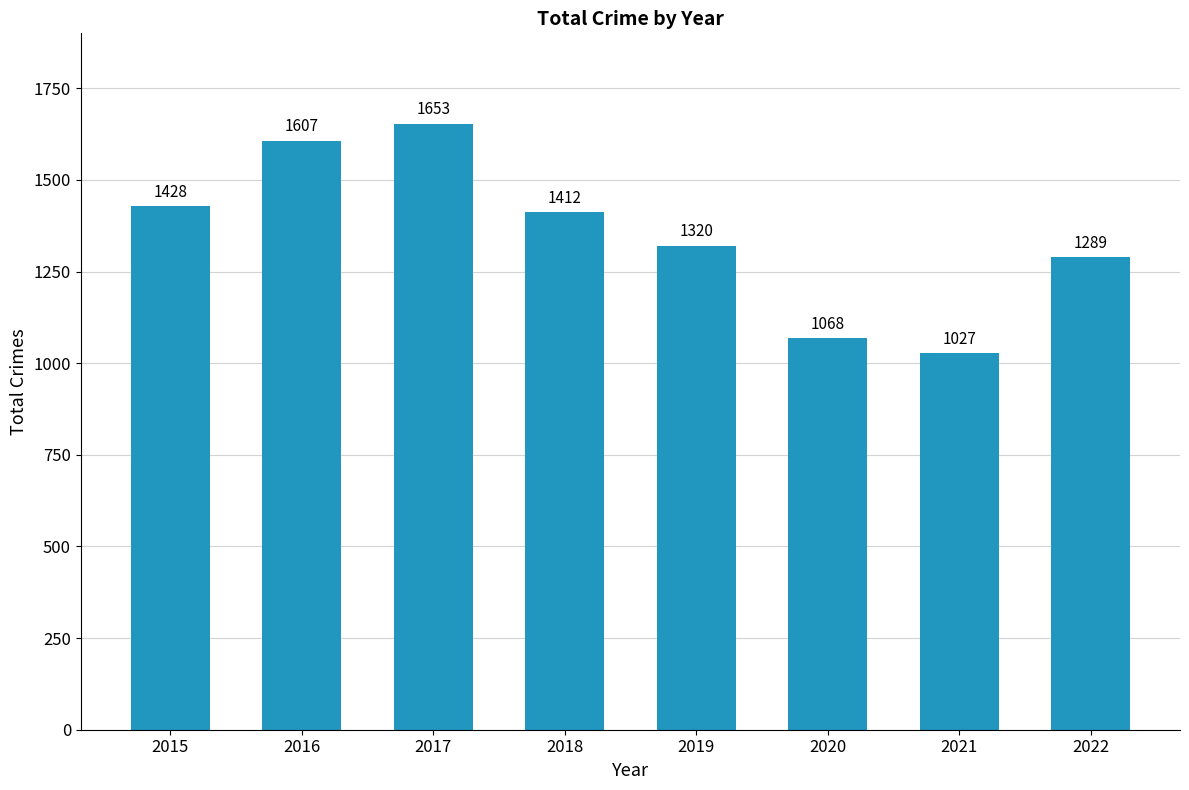

Count the number of categories in the chart.

8